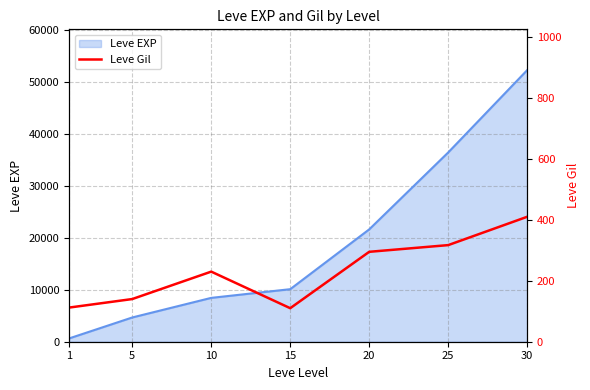

Reading left to right, extract all data points from this chart.

112	140	230	110	295	317	410